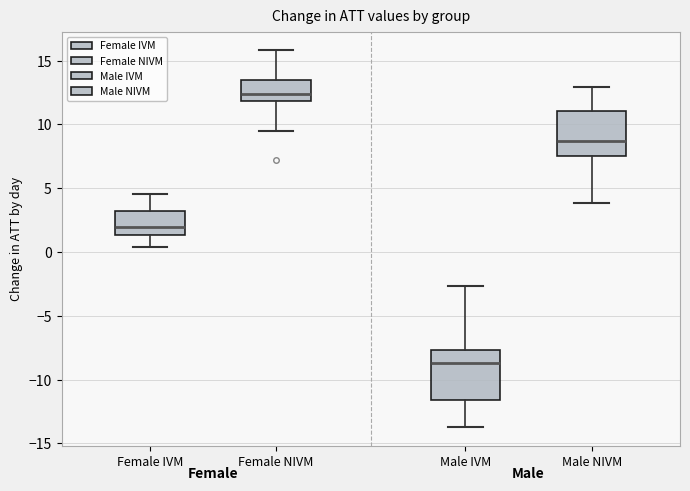

Reading left to right, transcribe this box plot: for each box, give where its median line is, the range the box spans, and where its two whiskers end, as read against the y-axis. The values are not printed on the chart, so give them approximately, as read against the axis.

Female IVM: median 2.0, box 1.5 to 3.0, whiskers 0.5 to 4.5
Female NIVM: median 12.5, box 12.0 to 13.5, whiskers 9.5 to 16.0
Male IVM: median -8.5, box -11.5 to -7.5, whiskers -14.0 to -2.5
Male NIVM: median 8.5, box 7.5 to 11.0, whiskers 4.0 to 13.0